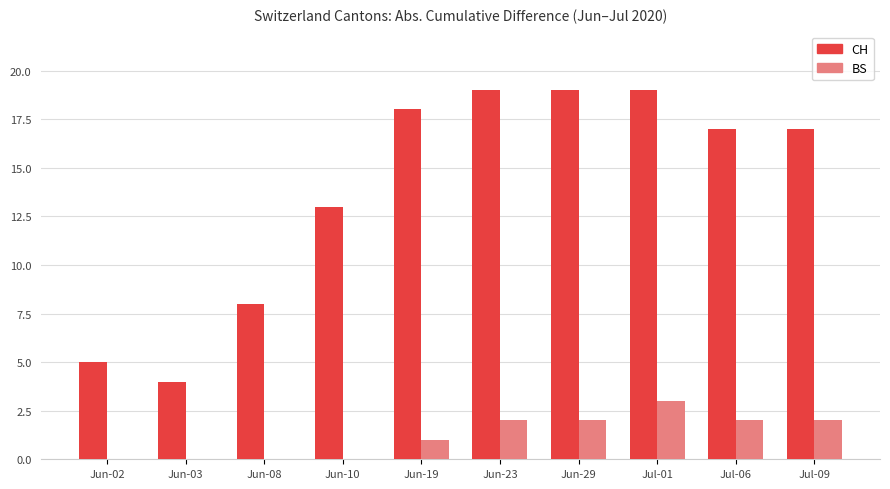

Reading left to right, extract all data points from this chart.

CH: 5	4	8	13	18	19	19	19	17	17
BS: 0	0	0	0	1	2	2	3	2	2